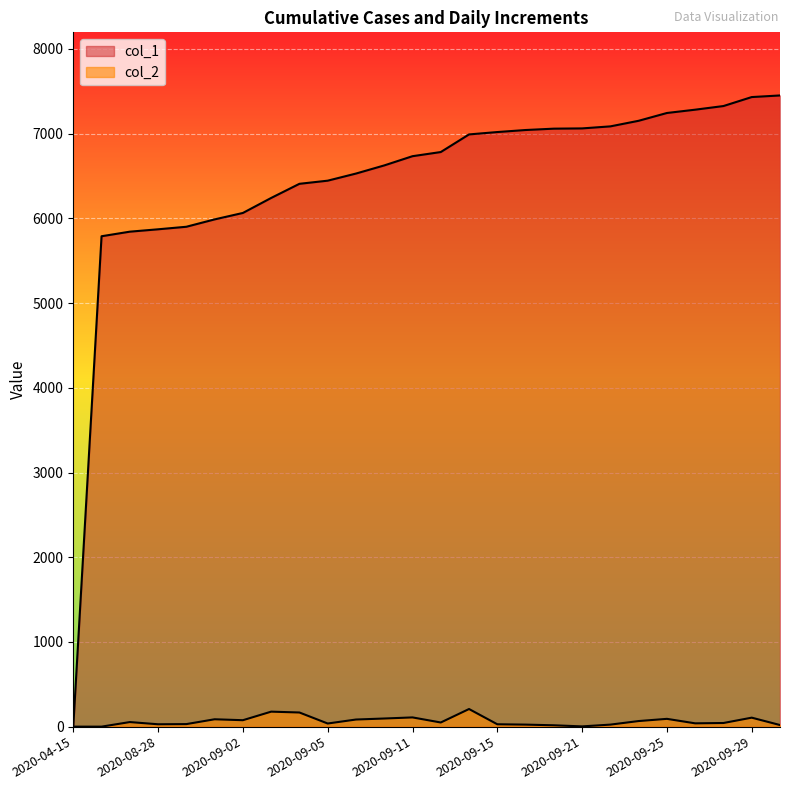

What is the difference between the second highest and second lowest values in the col_1 series?

1643